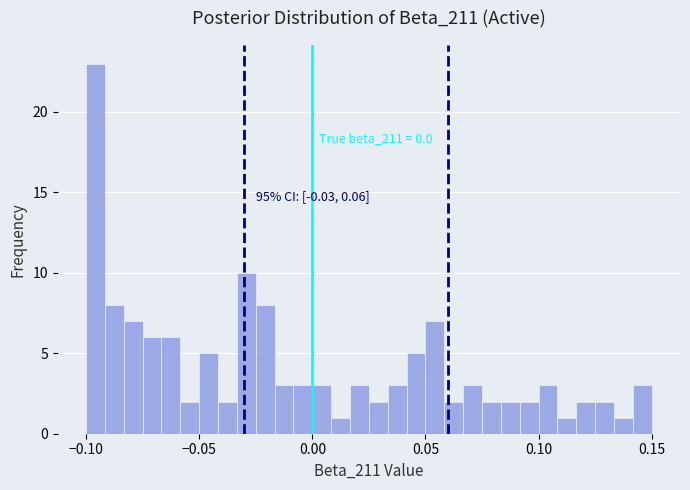

Read against the x-axis, roughly where is the centre of the tallest bar?

-0.095